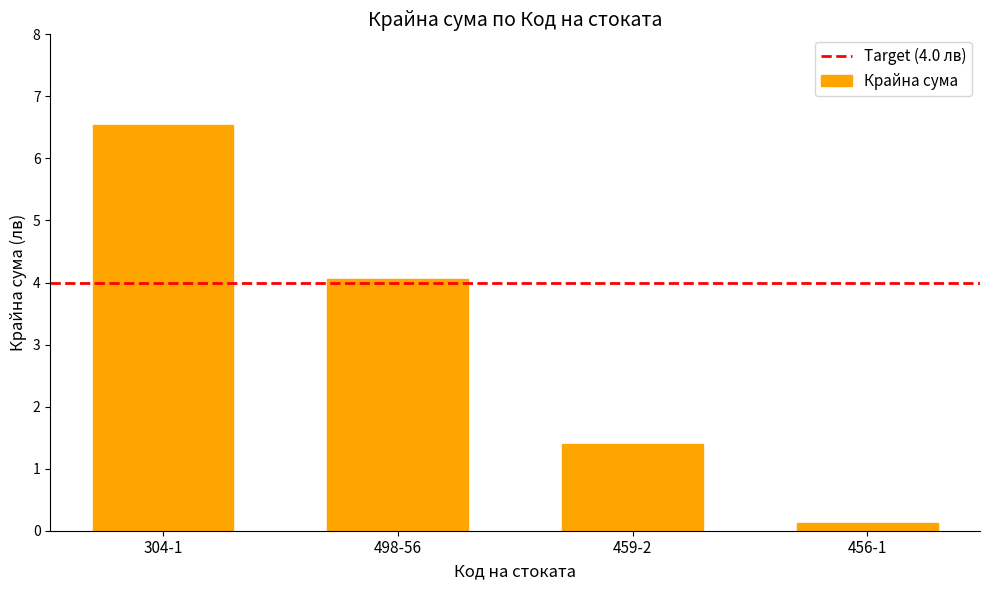

Reading left to right, what are all the values shown in this chart?

6.5	4.1	1.4	0.1